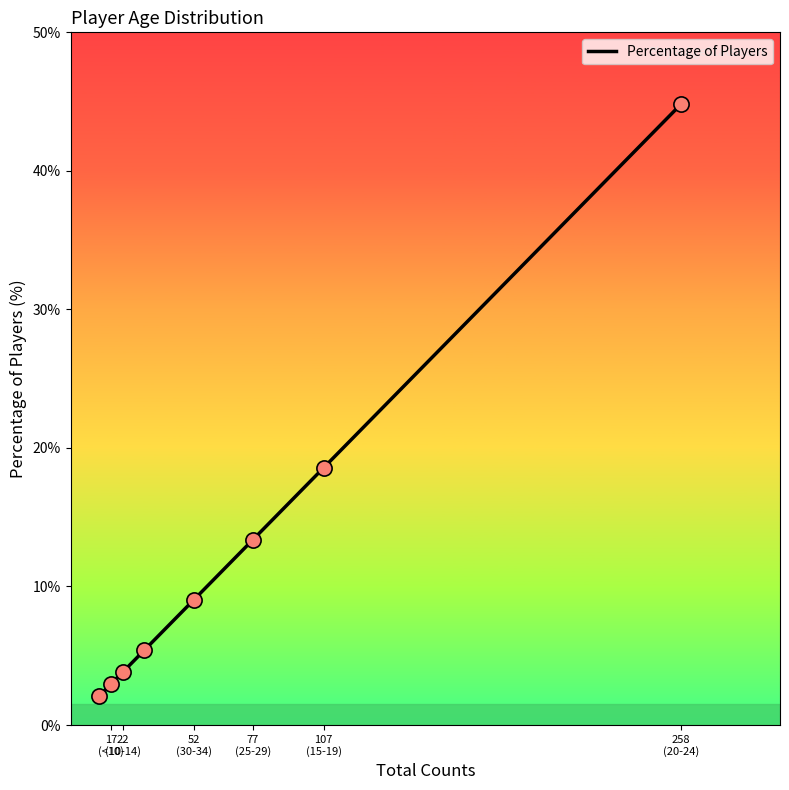

Between 10-14 and <10, which is larger?

10-14